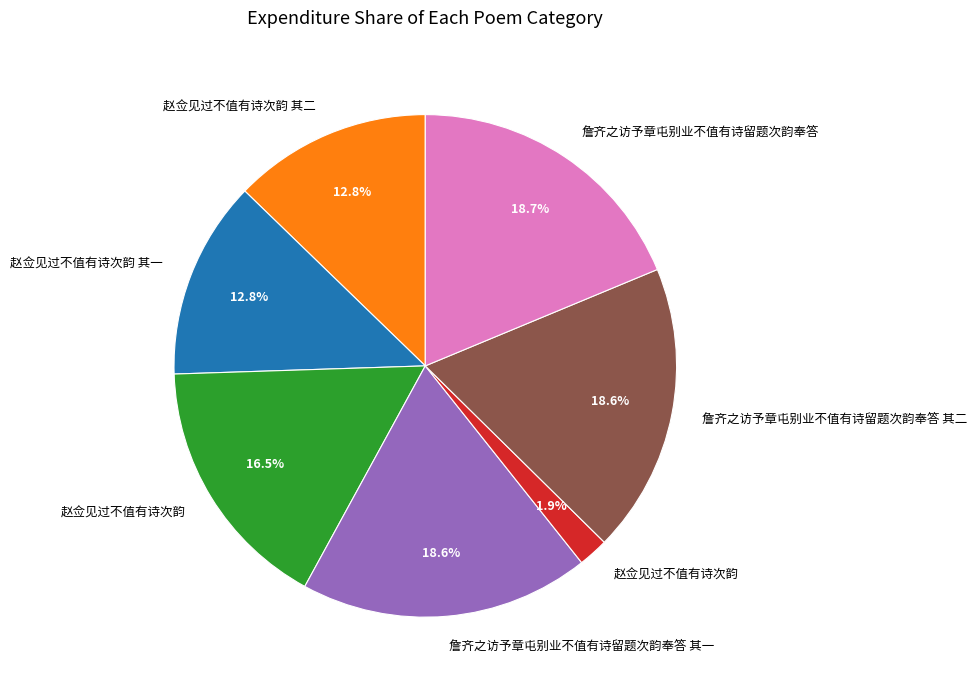

Is there a majority slice in this chart?

No